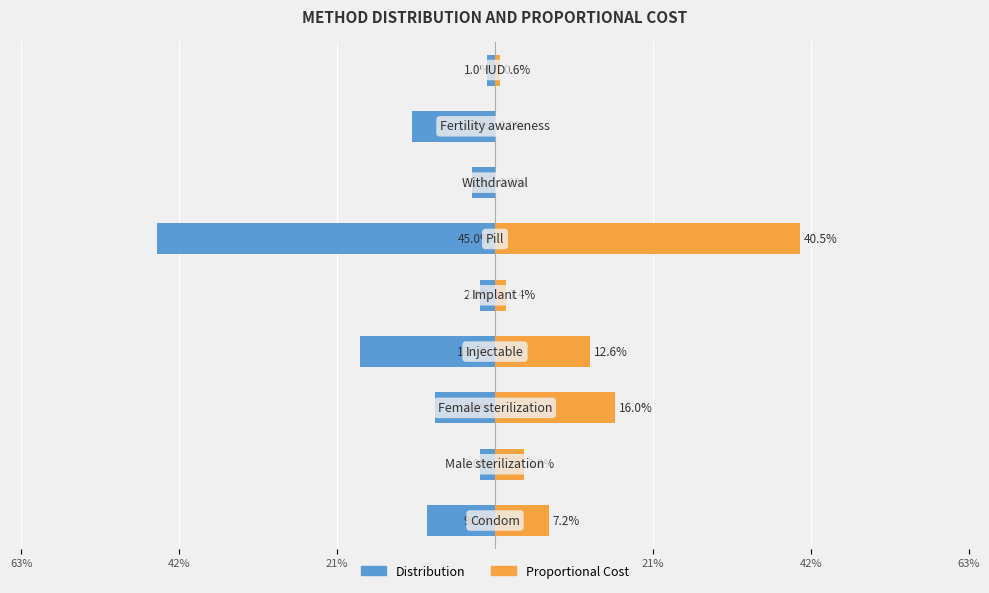

What is the difference between the second highest and second lowest values in the Proportional Cost series?

0.2